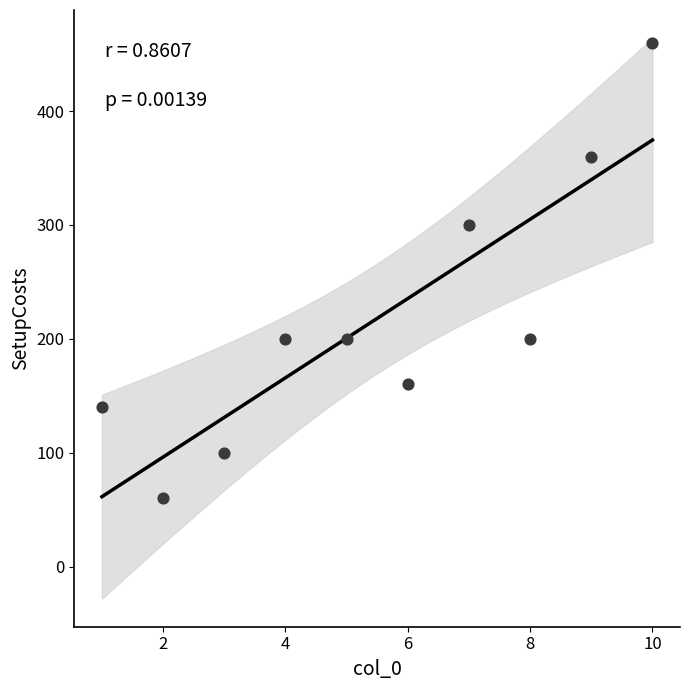

What Y value in the scatter plot is closest to 260?

300